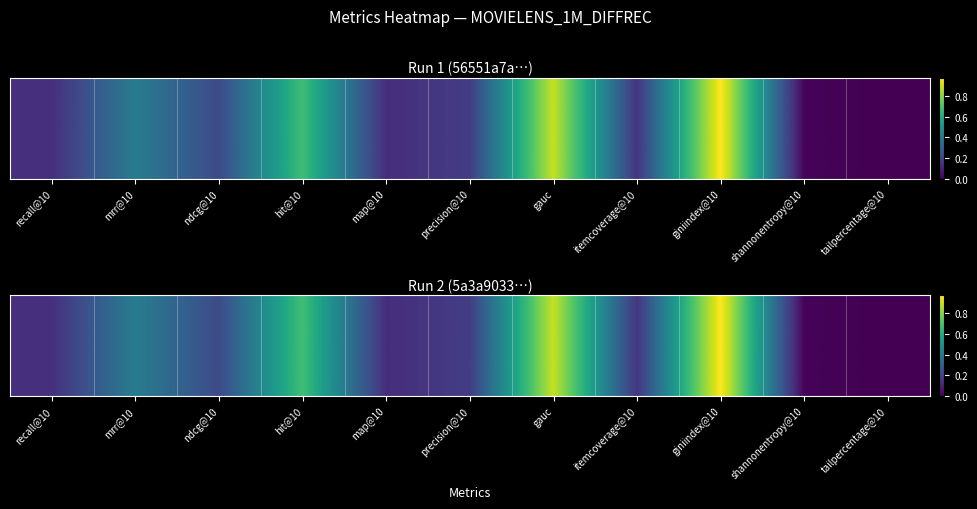

Between gauc and tailpercentage@10, which is larger?

gauc